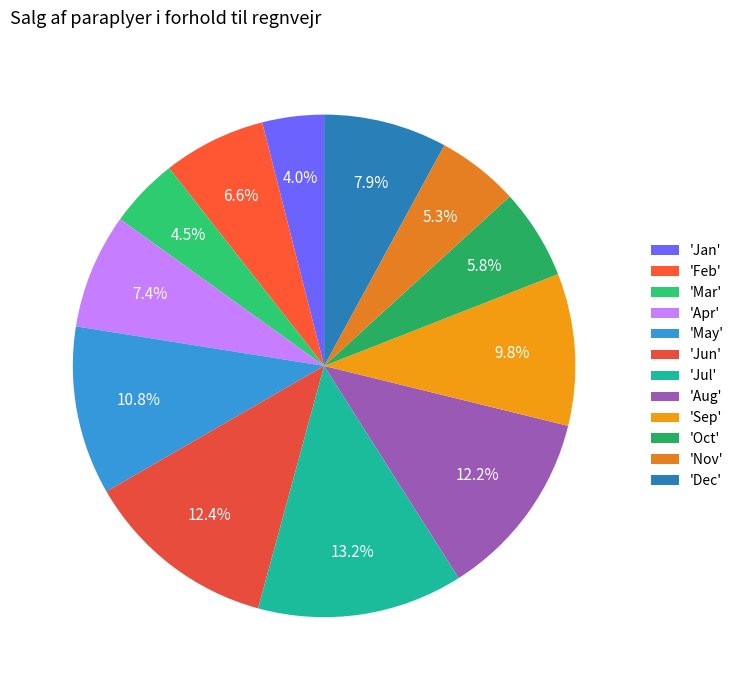

How many segments does this pie chart have?

12